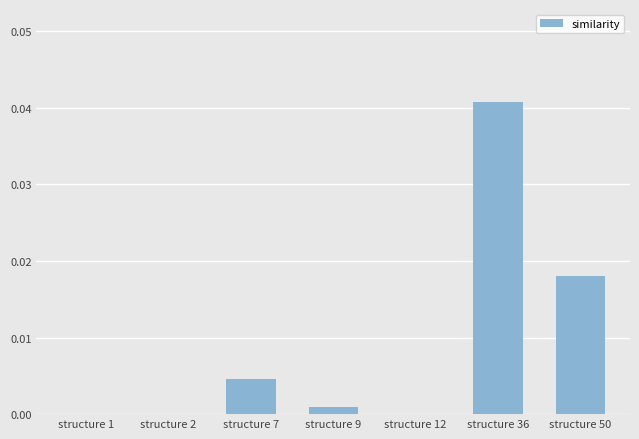

At which category does the chart reach its peak across all series?

structure 36